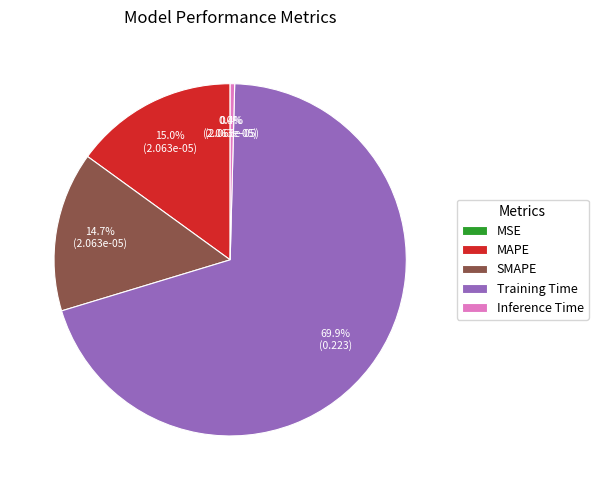

Which category has the biggest portion of the pie?

Training Time